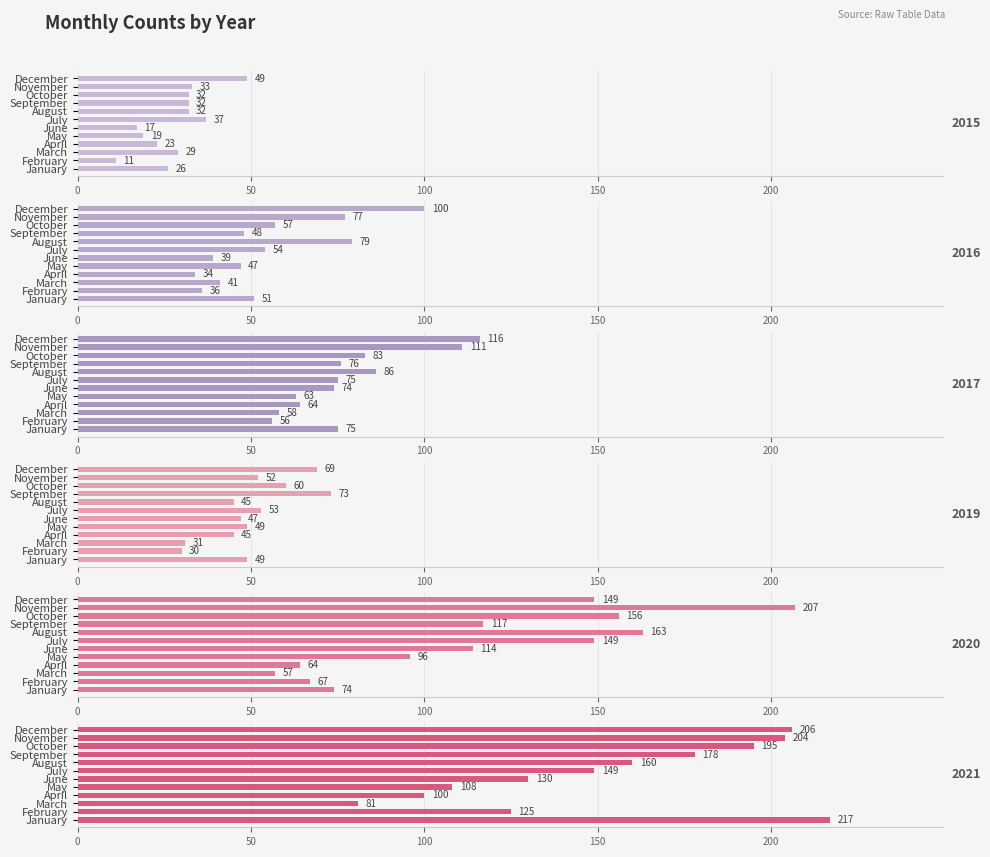

Rank the series by their maximum value, from lowest to highest.

2015, 2019, 2016, 2017, 2020, 2021